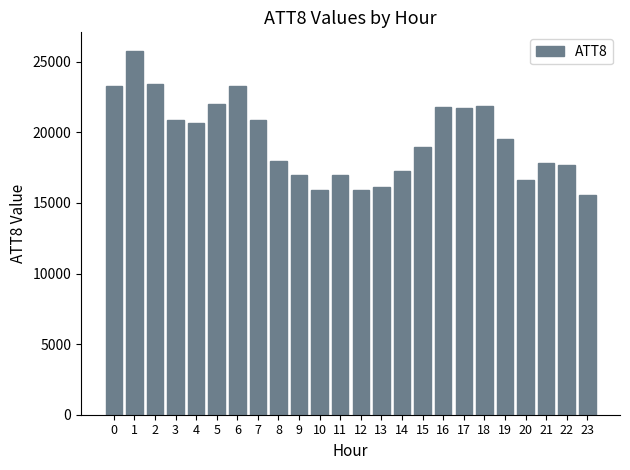

What is the smallest value displayed?

15600